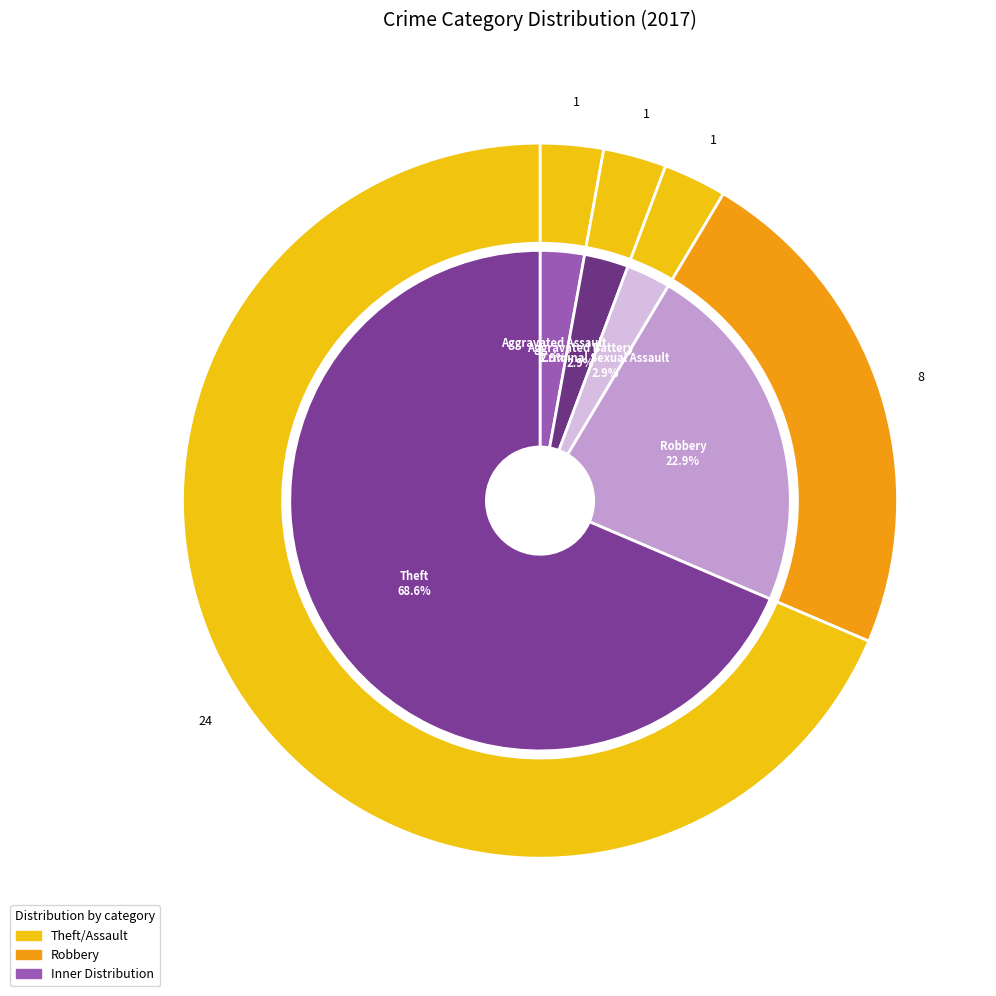

Which slice represents more than half of the pie?

Theft